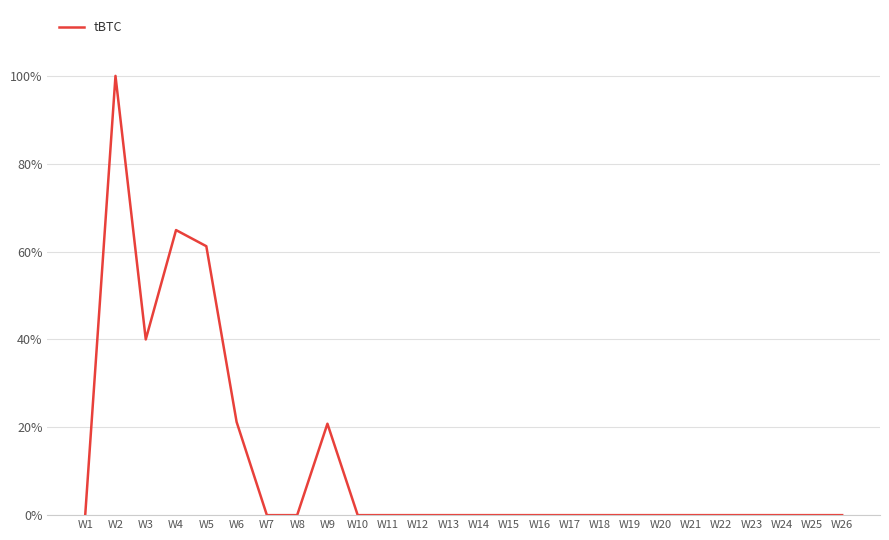

Which category has the highest value across all series?

W2